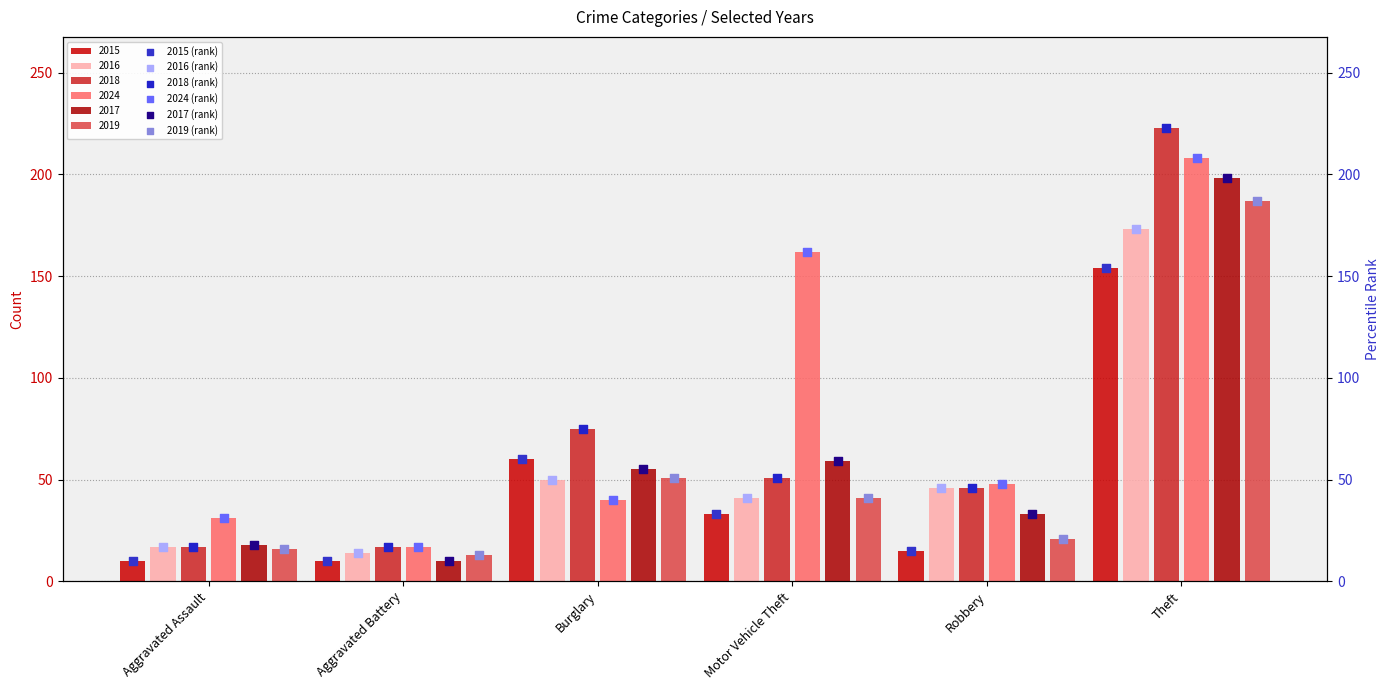

At which category is the sum across all series the highest?

Theft